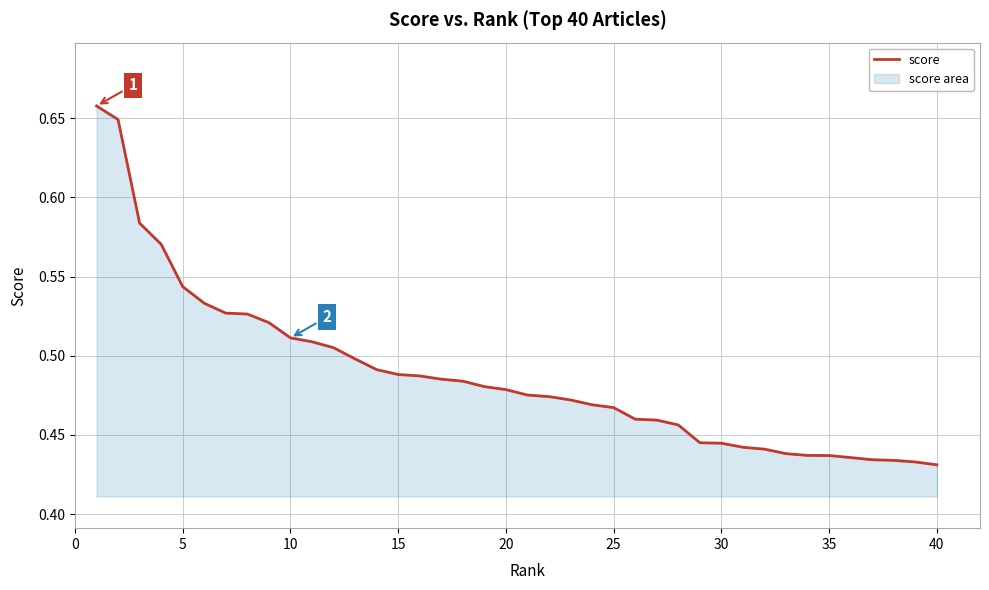

True or false: the data shows 0.6 at 35.

False